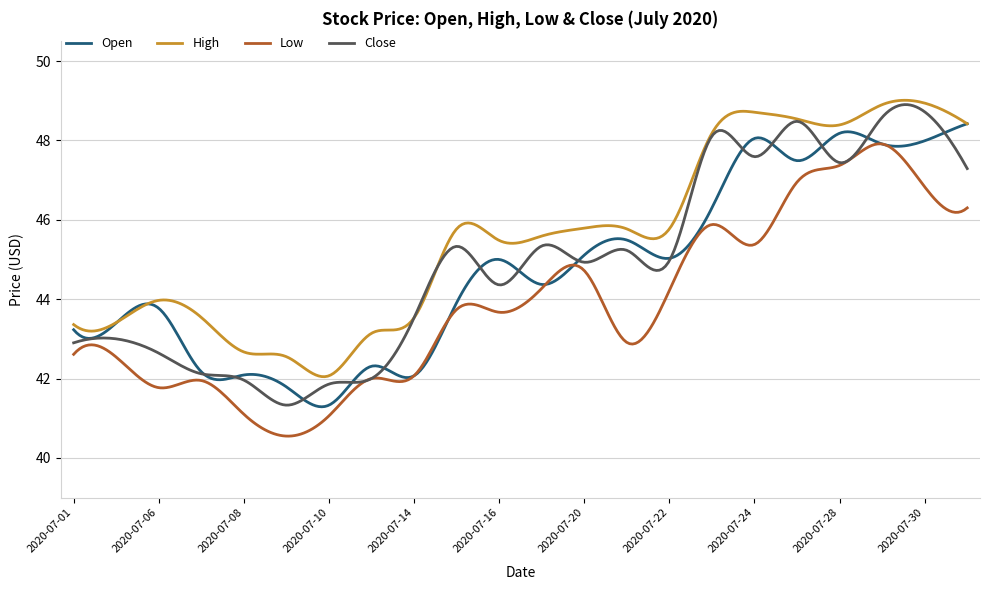

What is the minimum value shown in the chart?

40.5